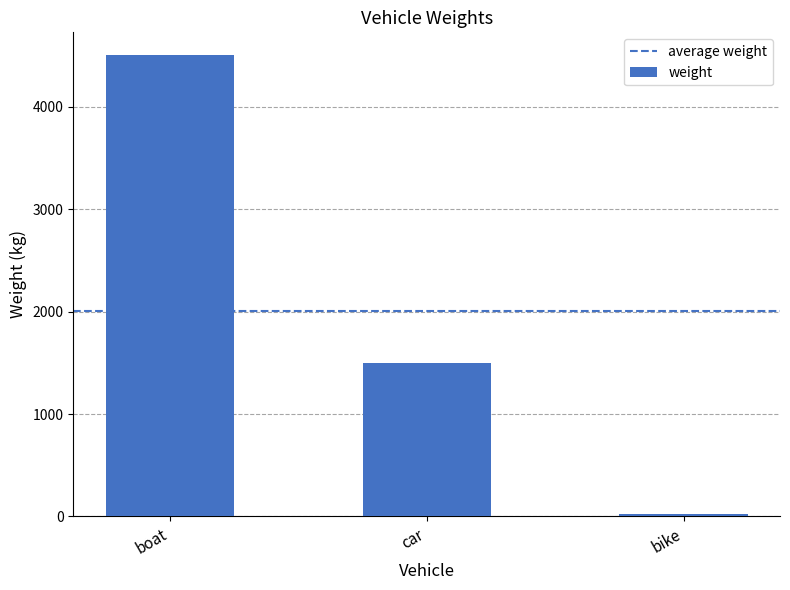

Read the value at car, to the nearest 50.

1500